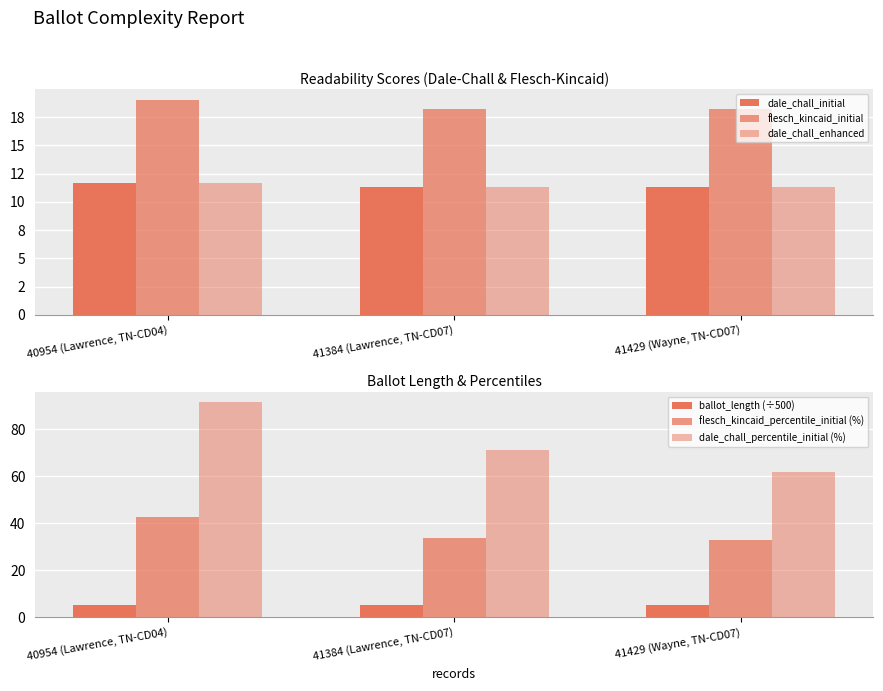

Reading left to right, transcribe all the data shown in this chart.

dale_chall_initial: 11.7	11.4	11.3
flesch_kincaid_initial: 19.0	18.3	18.2
dale_chall_enhanced: 11.7	11.4	11.3
ballot_length (÷500): 5.4	5.2	5.2
flesch_kincaid_percentile_initial (%): 42.6	33.9	32.8
dale_chall_percentile_initial (%): 91.5	71.0	62.0